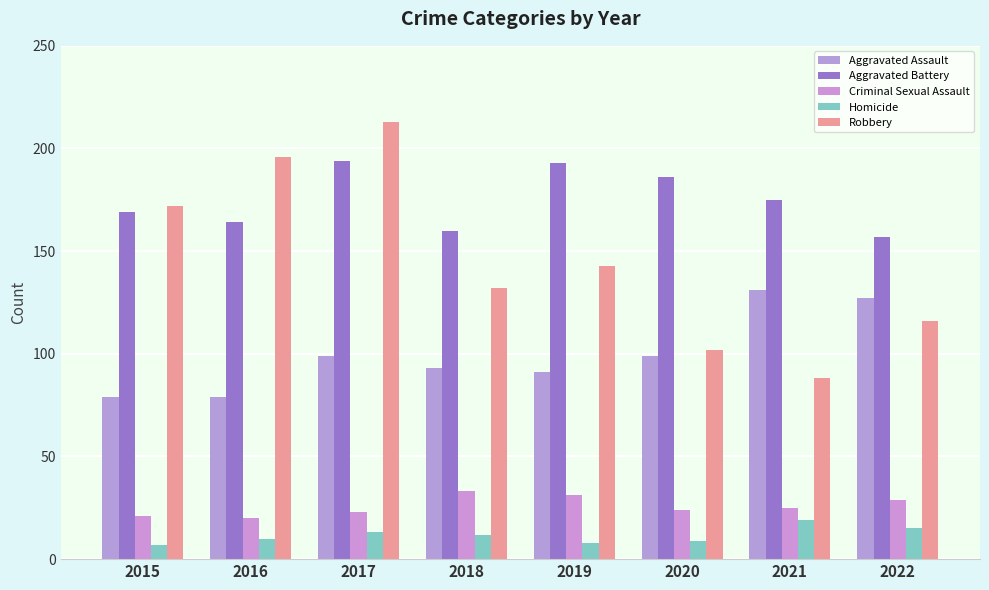

What is the total value across all series at 2016?

469